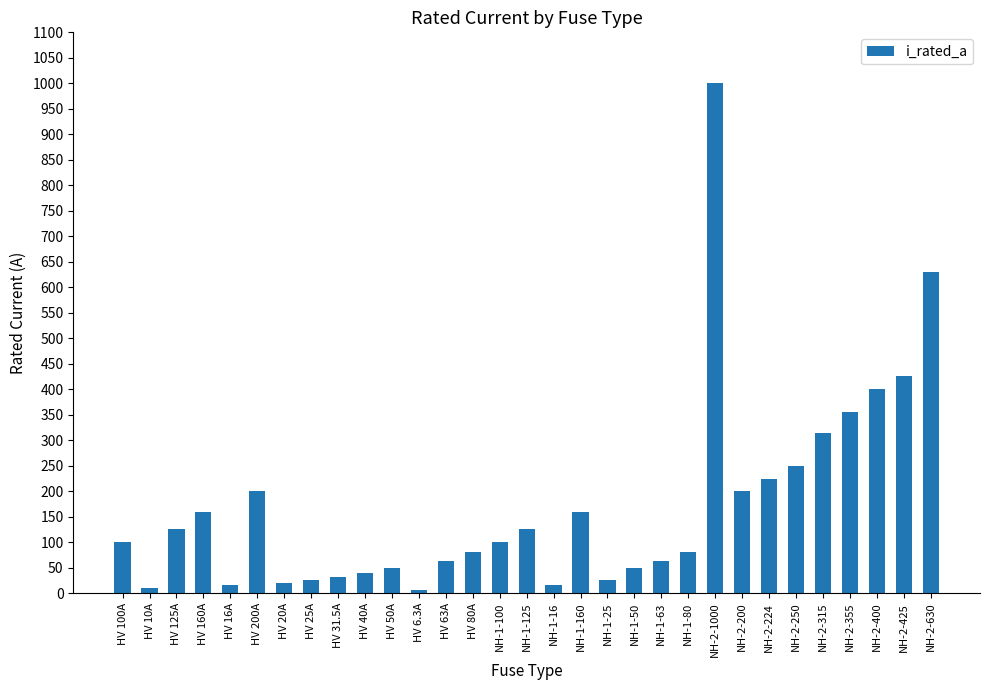

Does the chart contain any negative values?

No